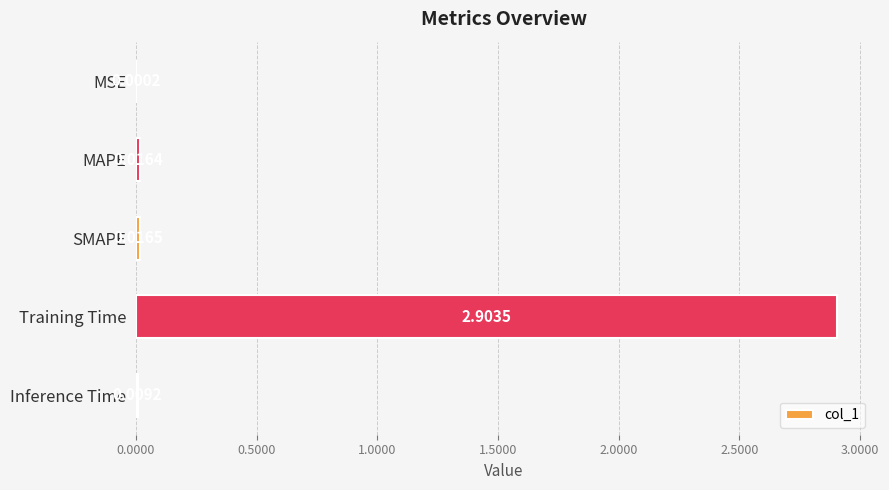

Are the bars horizontal?

Yes